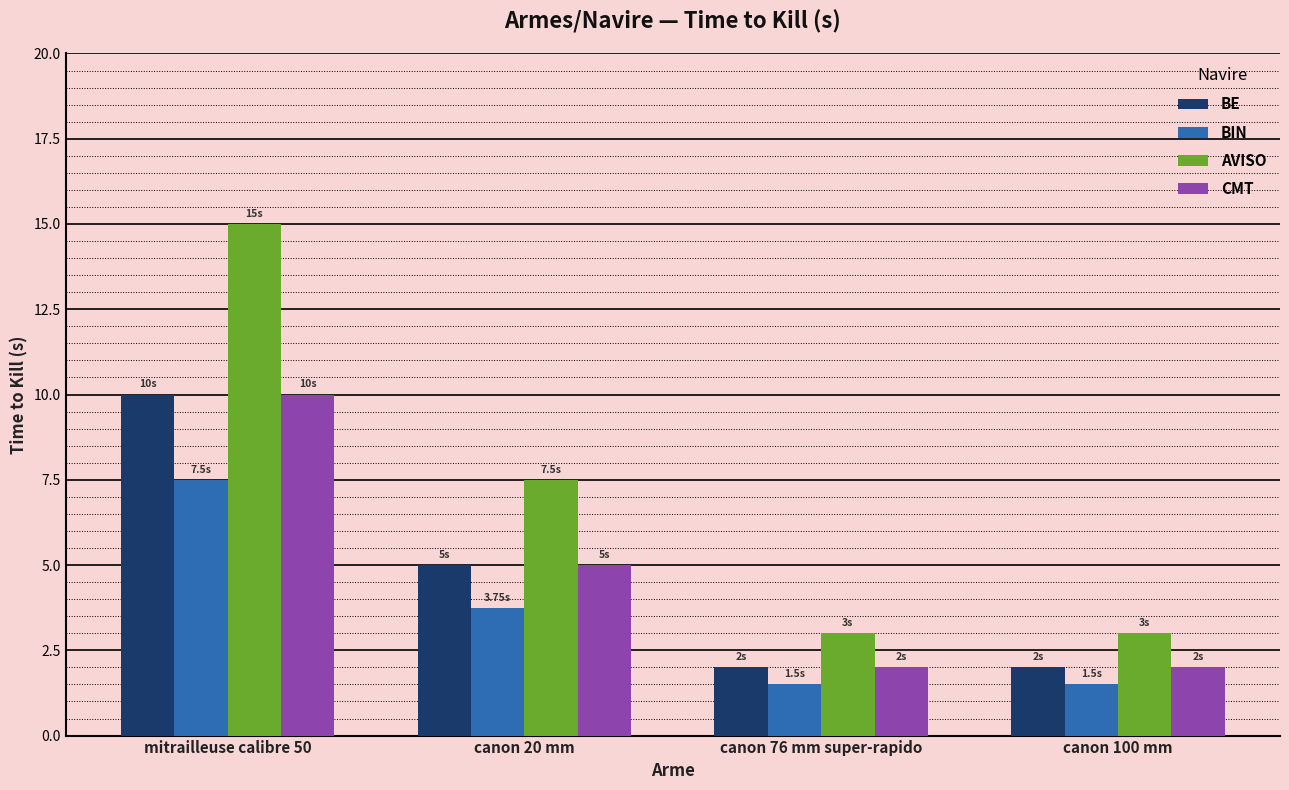

Which series has the widest spread of values?

AVISO